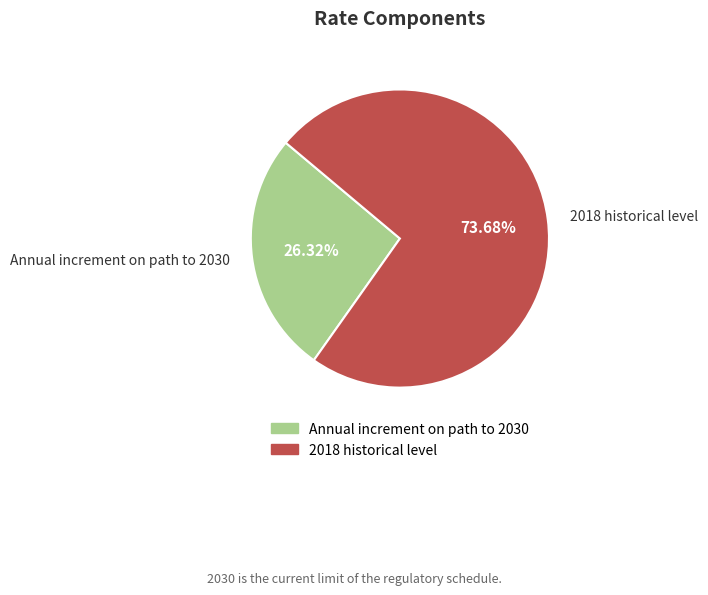

Is it true that Annual increment on path to 2030 is 17% of the pie?

False